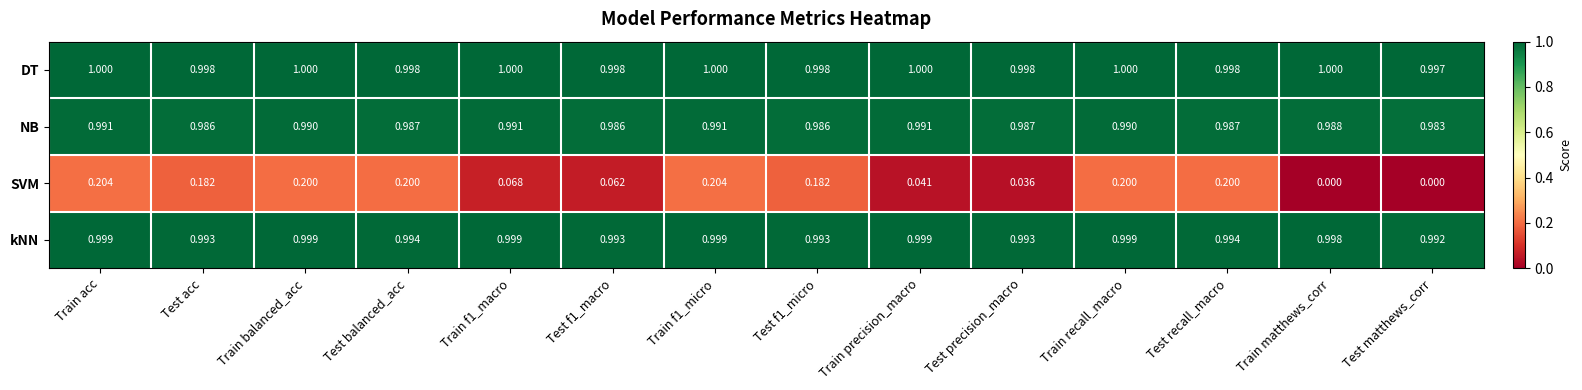

Between Test balanced_acc and Test f1_micro, which series saw the biggest shift?

SVM